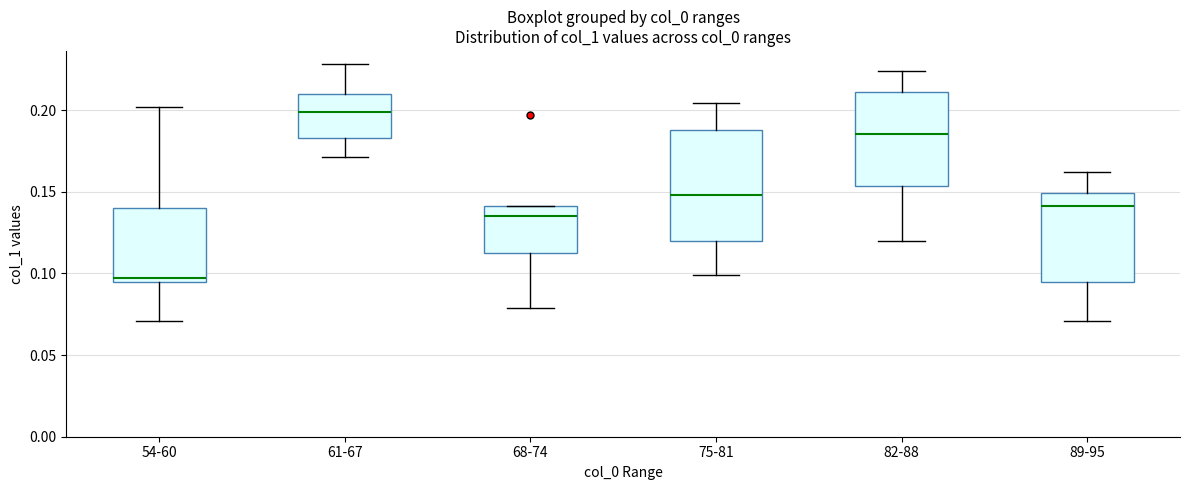

Where is the lower edge of the box for 54-60 on the y-axis? The values are not printed on the chart, so give them approximately, as read against the axis.

0.095